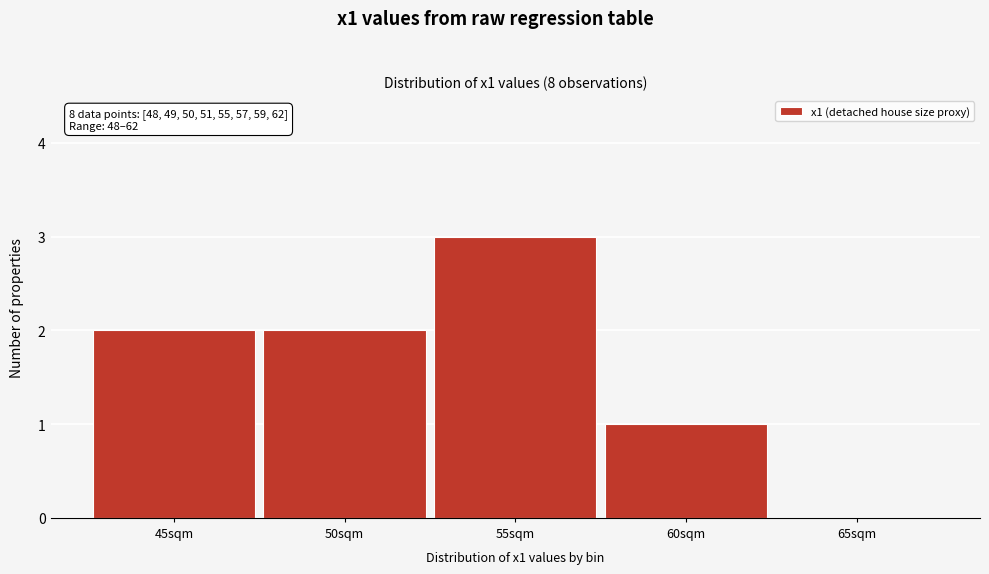

Reading left to right, transcribe all the data shown in this chart.

45sqm=2	50sqm=2	55sqm=3	60sqm=1	65sqm=0